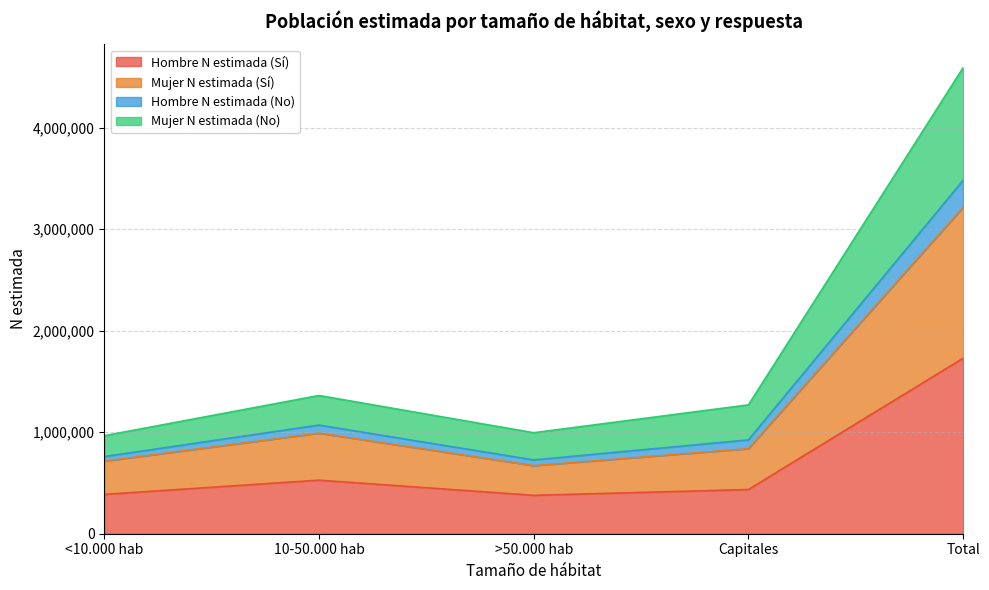

What are all the series names shown in the legend?

Hombre N estimada (Sí), Mujer N estimada (Sí), Hombre N estimada (No), Mujer N estimada (No)